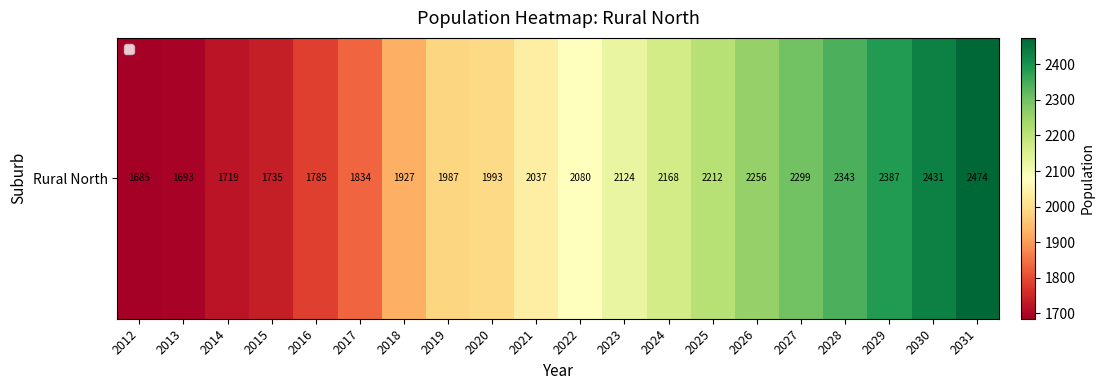

Is it true that the value at 2021 is 2037?

True